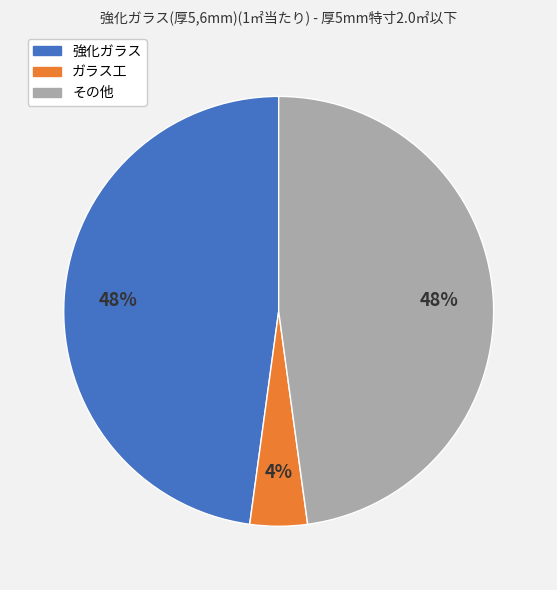

To the nearest percent, what is the combined percentage of 強化ガラス and その他?

96%